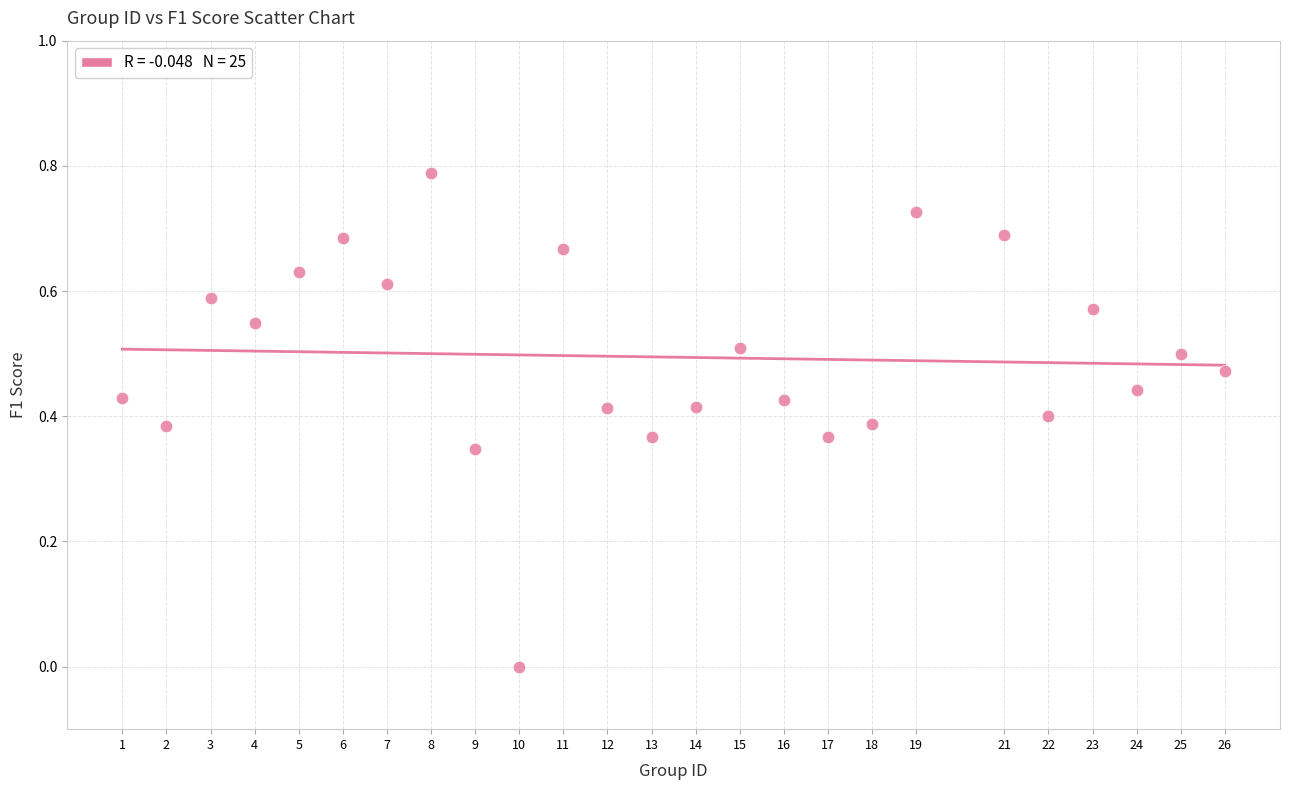

What is the range of Y values (max minus min)?

0.8